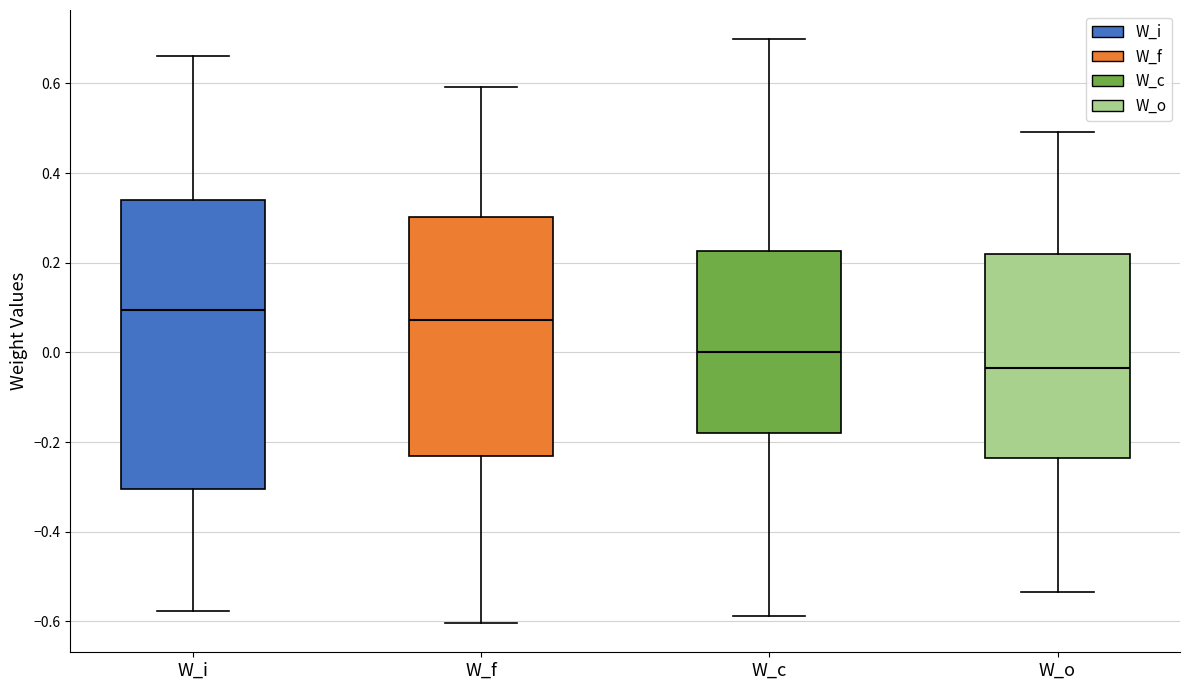

Comparing the boxes themselves (not the whiskers), which one is the tallest?

W_i